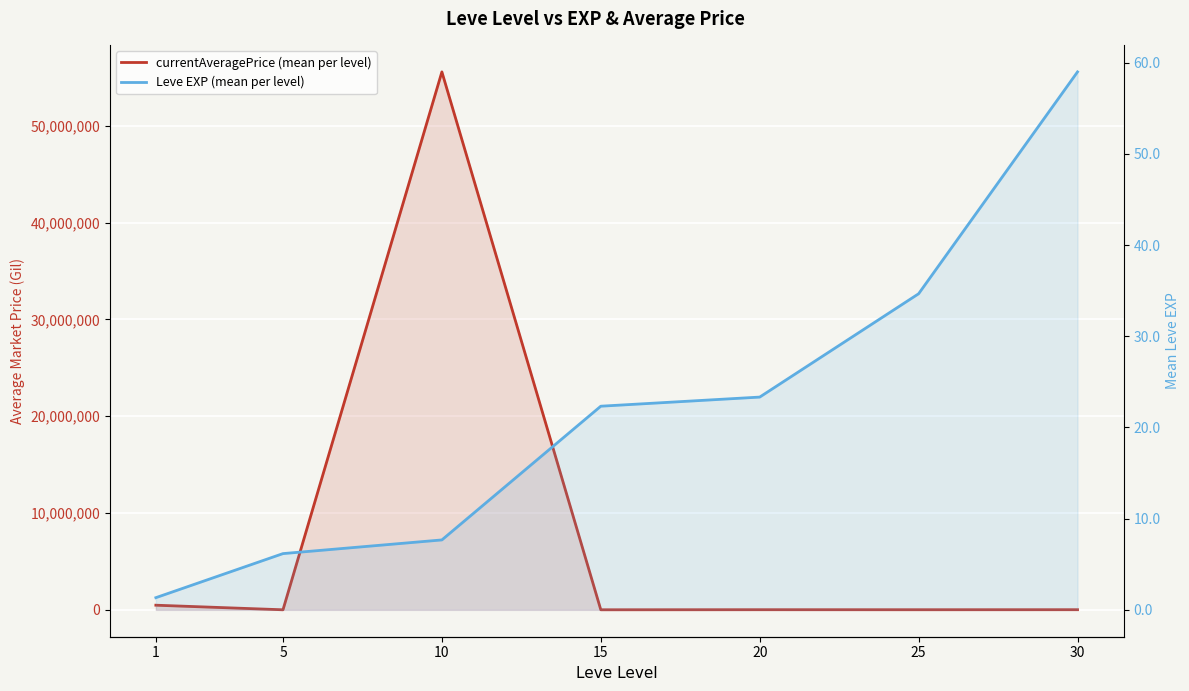

At which category is the sum across all series the highest?

10